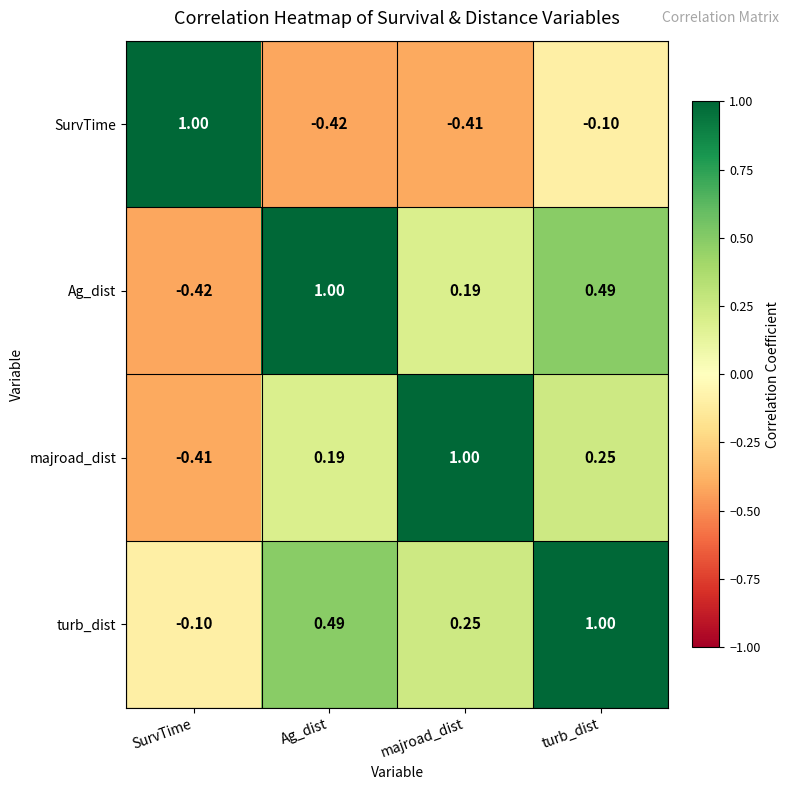

At turb_dist, list the series in order from largest to smallest.

turb_dist, Ag_dist, majroad_dist, SurvTime